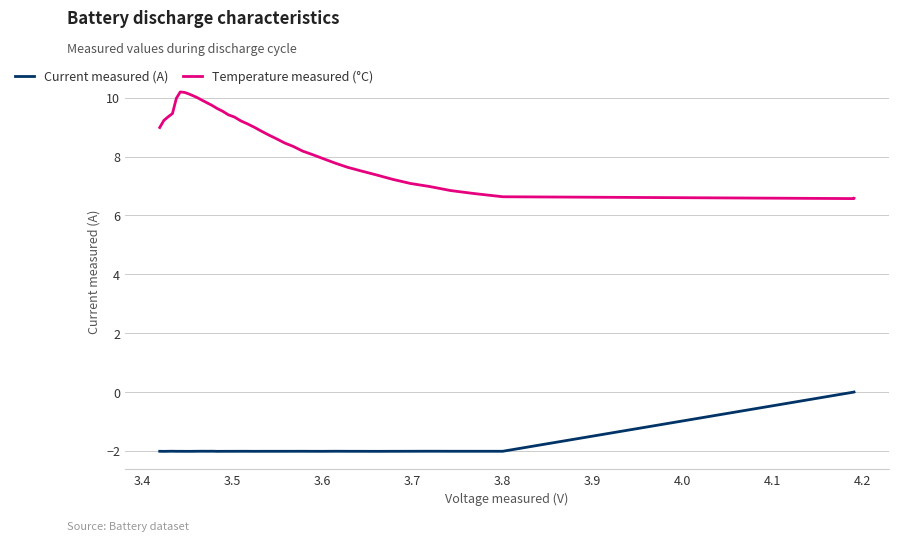

What is the greatest value displayed?

10.2